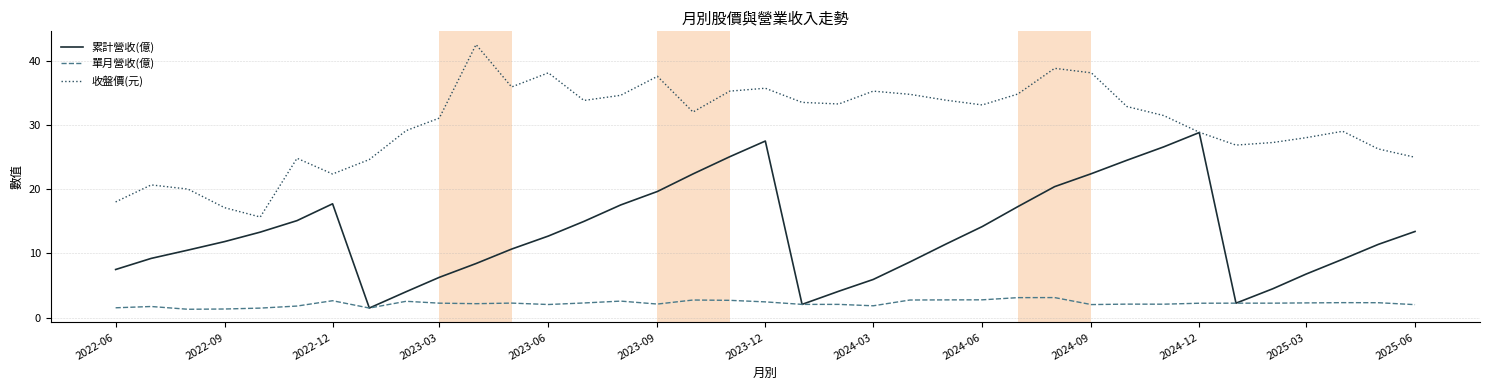

What is the average value of the 累計營收(億) series?

13.2